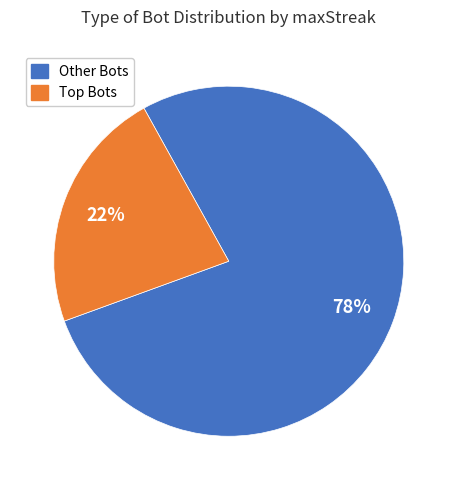

Is there a majority slice in this chart?

Yes